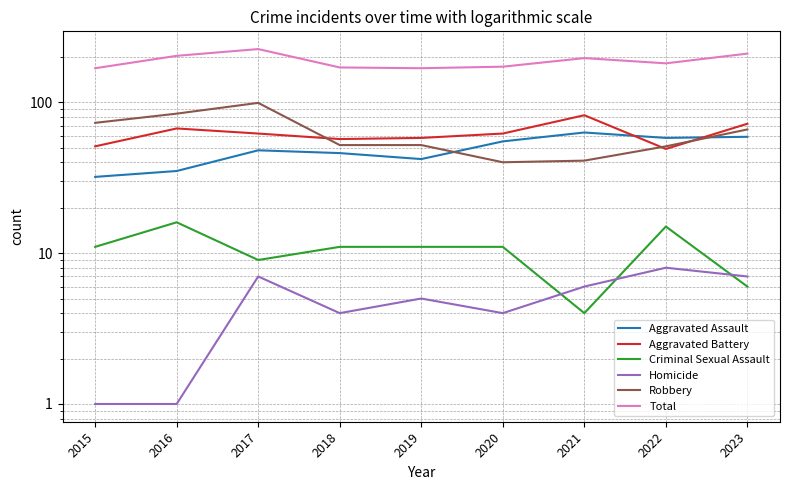

What are all the series names shown in the legend?

Aggravated Assault, Aggravated Battery, Criminal Sexual Assault, Homicide, Robbery, Total